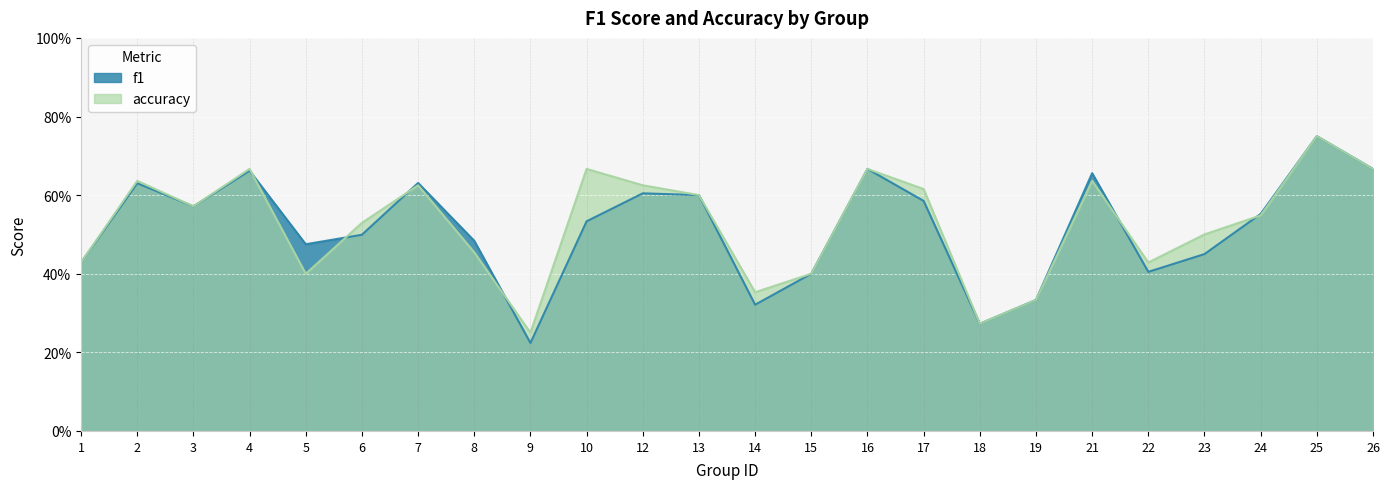

In accuracy, how many points are lower than both neighbors (excluding endpoints)?

6